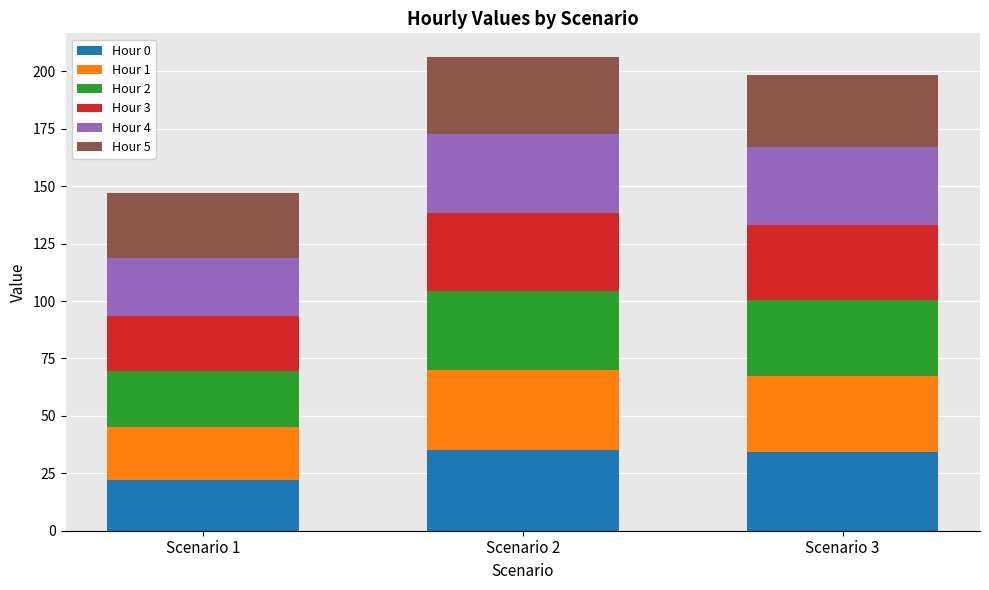

What is the sum of the Hour 0 values at Scenario 1 and Scenario 3?

56.5